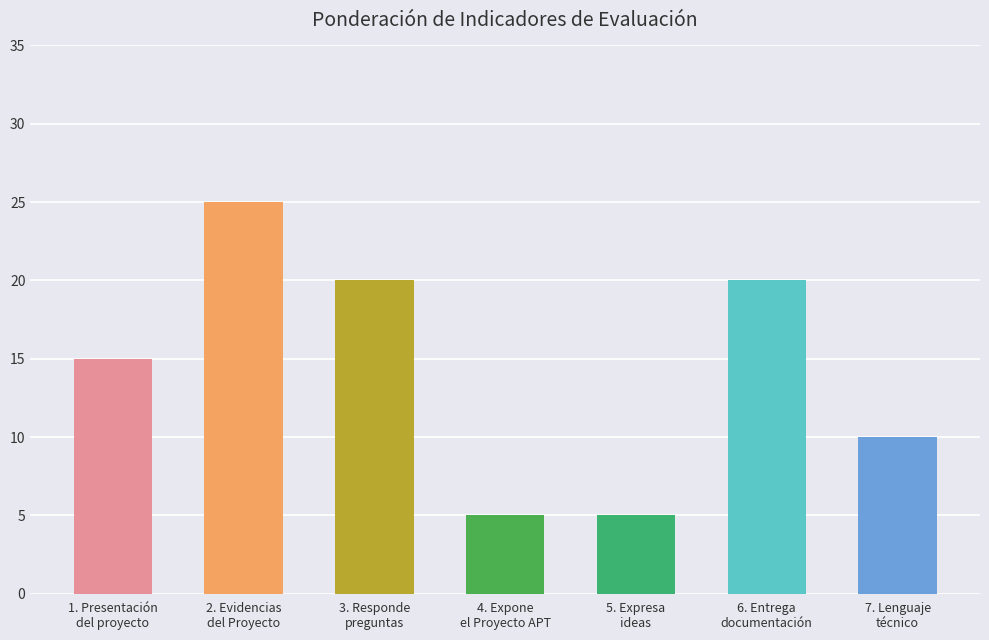

Does the chart contain stacked bars?

No